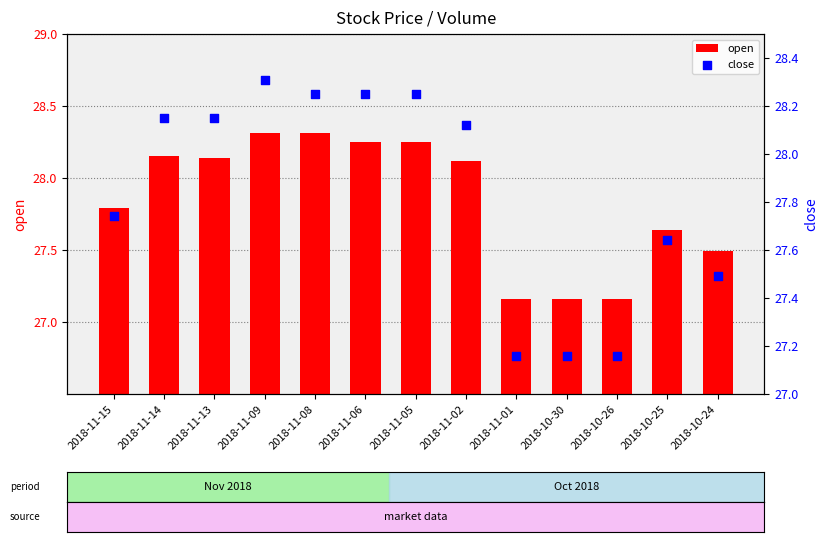

Is the value of open at 2018-11-06 greater than the value of close at 2018-10-25?

Yes